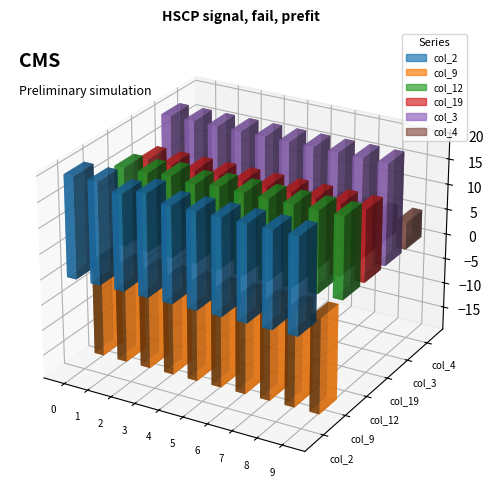

Reading left to right, extract all data points from this chart.

col_2: 0=19.9	1=19.9	2=18.7	3=19.9	4=18.7	5=18.7	6=18.7	7=18.7	8=18.7	9=18.7
col_9: 0=-18.8	1=-18.8	2=-18.8	3=-18.8	4=-18.8	5=-18.8	6=-18.8	7=-18.8	8=-18.8	9=-18.8
col_12: 0=15.5	1=15.5	2=16.0	3=15.5	4=16.0	5=16.0	6=16.0	7=16.0	8=16.0	9=16.0
col_19: 0=14.1	1=14.1	2=14.1	3=14.1	4=14.1	5=14.1	6=14.1	7=14.1	8=14.1	9=14.1
col_3: 0=19.9	1=19.9	2=19.9	3=19.9	4=19.9	5=19.9	6=19.9	7=19.9	8=19.9	9=19.9
col_4: 0=5.4	1=5.4	2=5.4	3=5.4	4=5.4	5=5.4	6=5.4	7=5.4	8=5.4	9=5.4